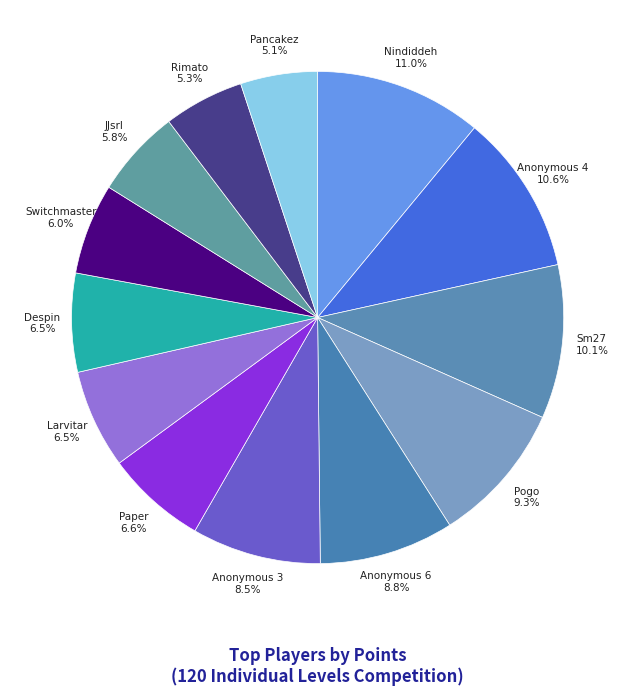

To the nearest percent, what is the difference between the largest and smallest slice percentages?

6%